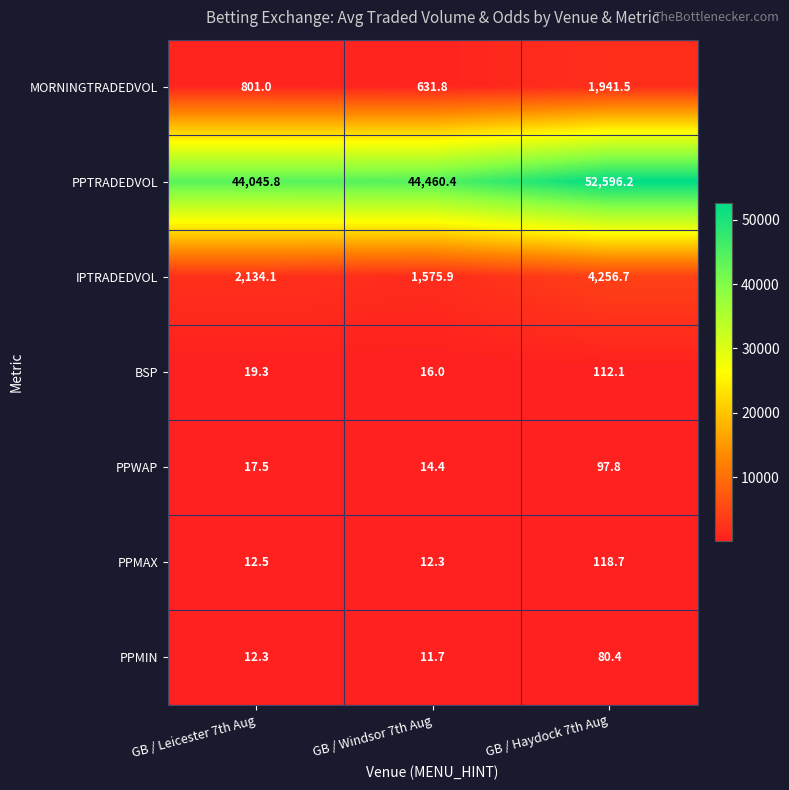

True or false: PPTRADEDVOL has a value of 44045.8 at GB / Leicester 7th Aug.

True